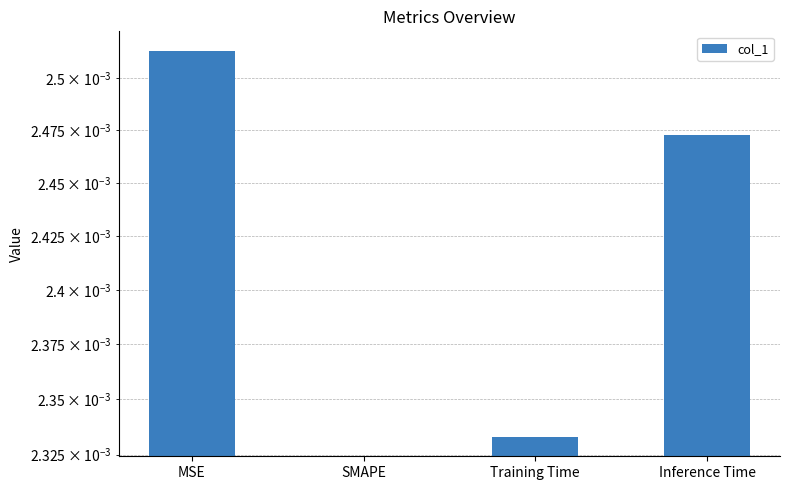

Is it true that the value at MSE is 0.0?

False